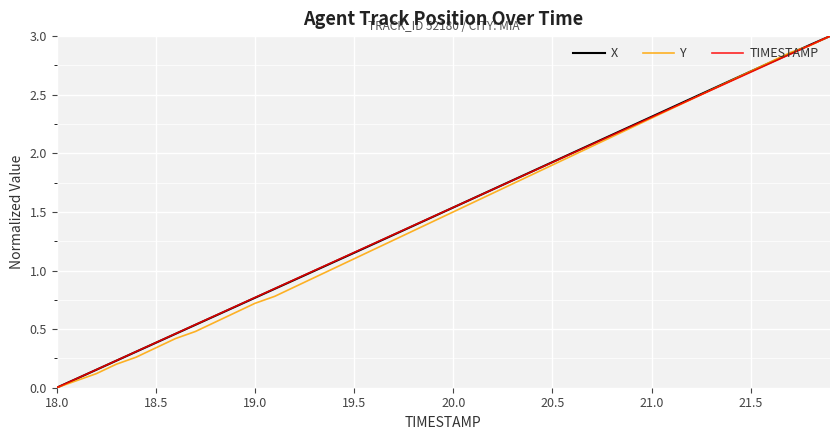

What are all the series names shown in the legend?

X, Y, TIMESTAMP